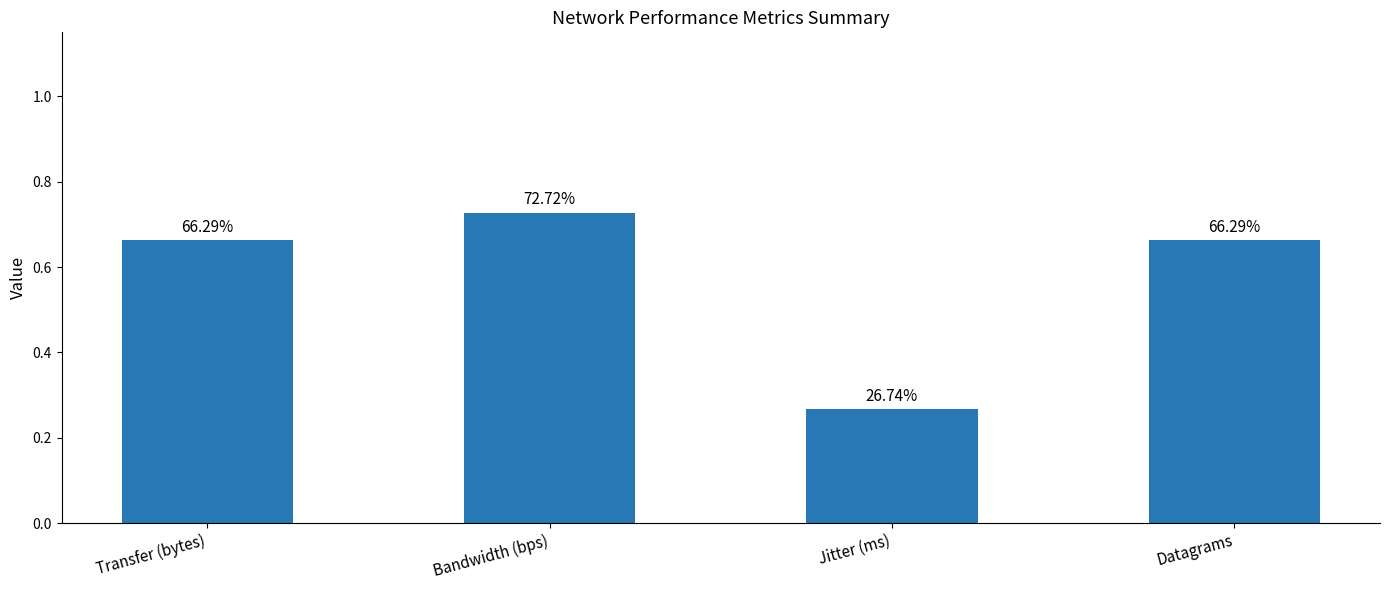

How many bars are there in total?

4